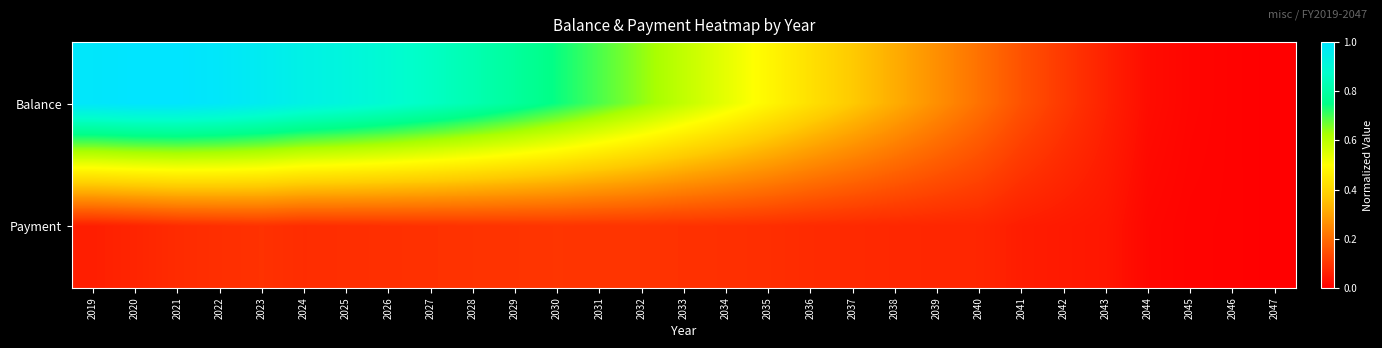

Which series changed the most between 2019 and 2042?

Balance